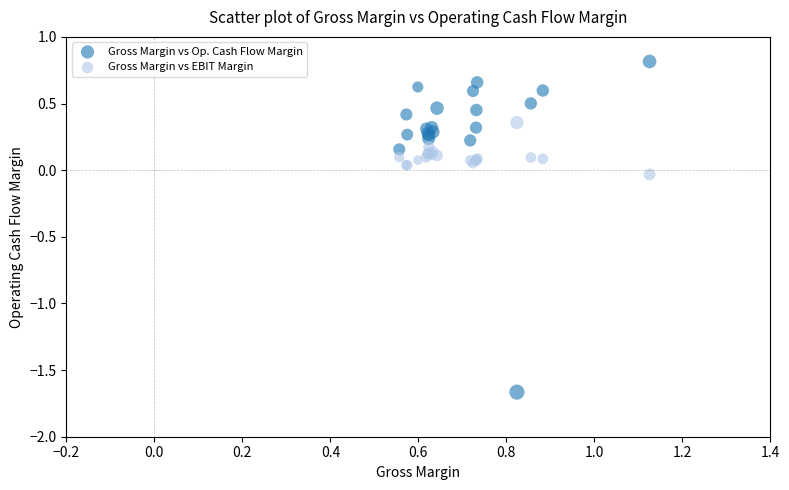

Which series has the widest spread of Y values?

Gross Margin vs Op. Cash Flow Margin